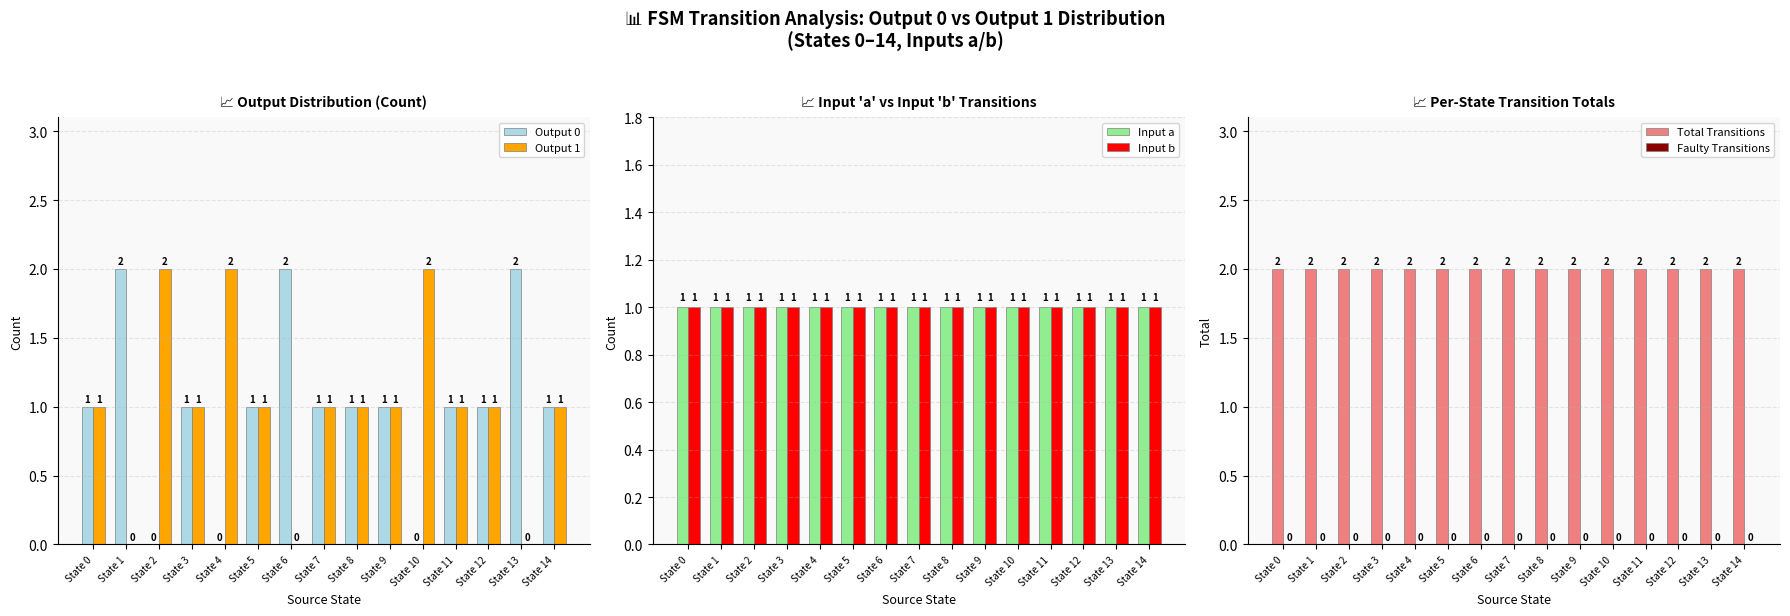

How many groups of bars are there?

15